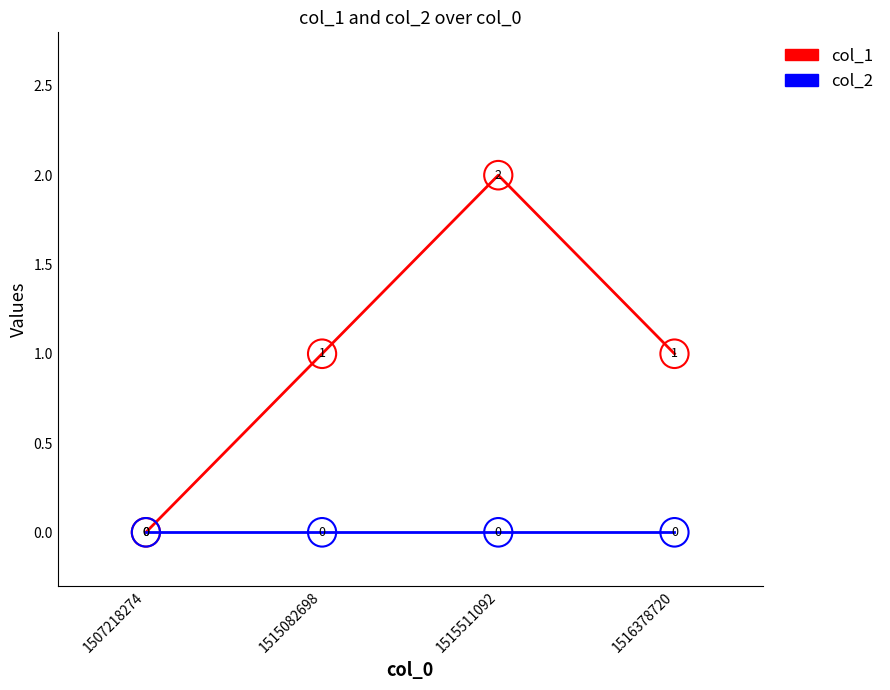

Between 1515511092 and 1516378720, which series saw the biggest shift?

col_1